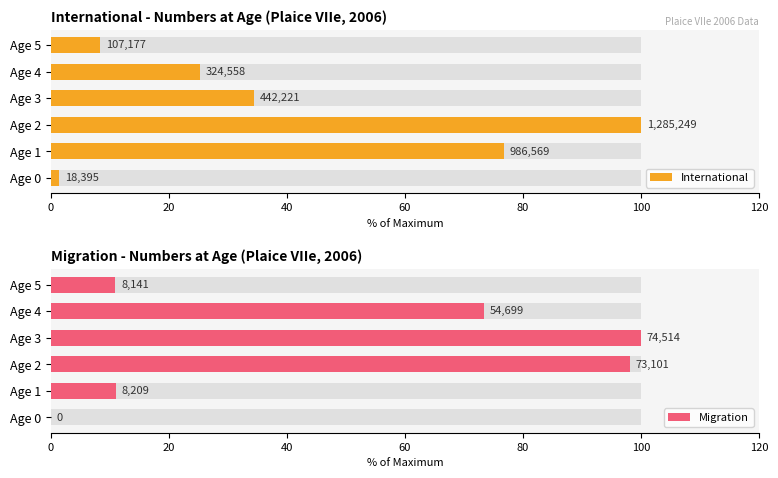

Is the value of International at Age 2 greater than the value of Migration at Age 5?

Yes